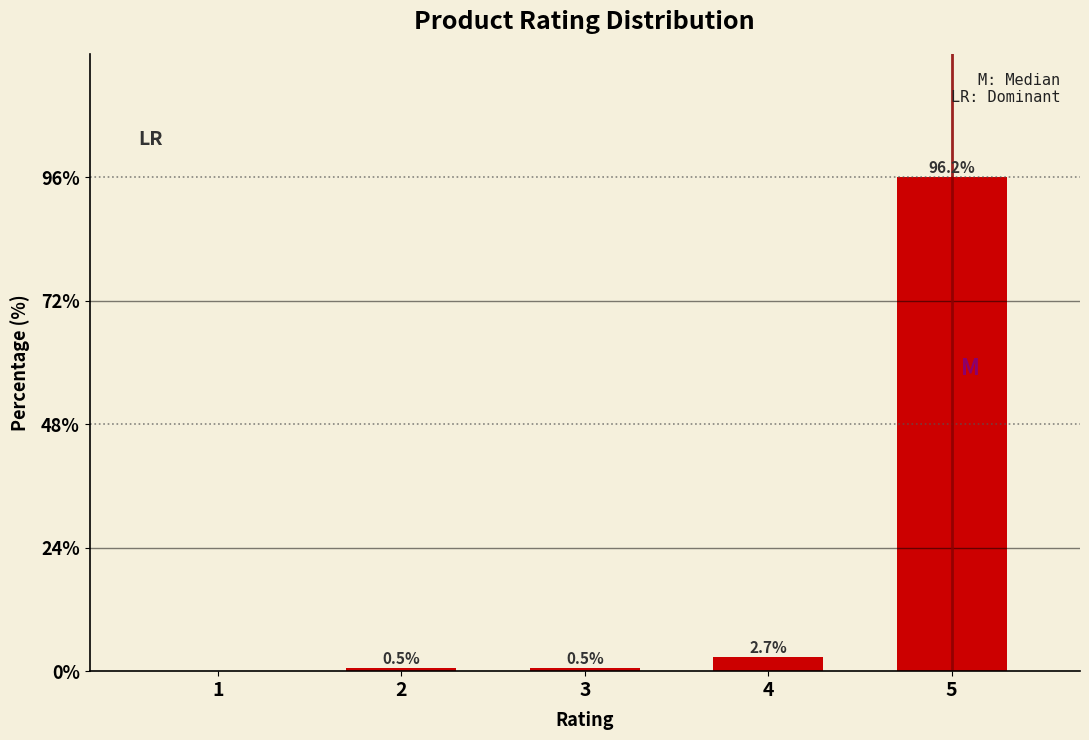

Reading right to left, transcribe all the data shown in this chart.

5=96.2	4=2.7	3=0.5	2=0.5	1=0.0